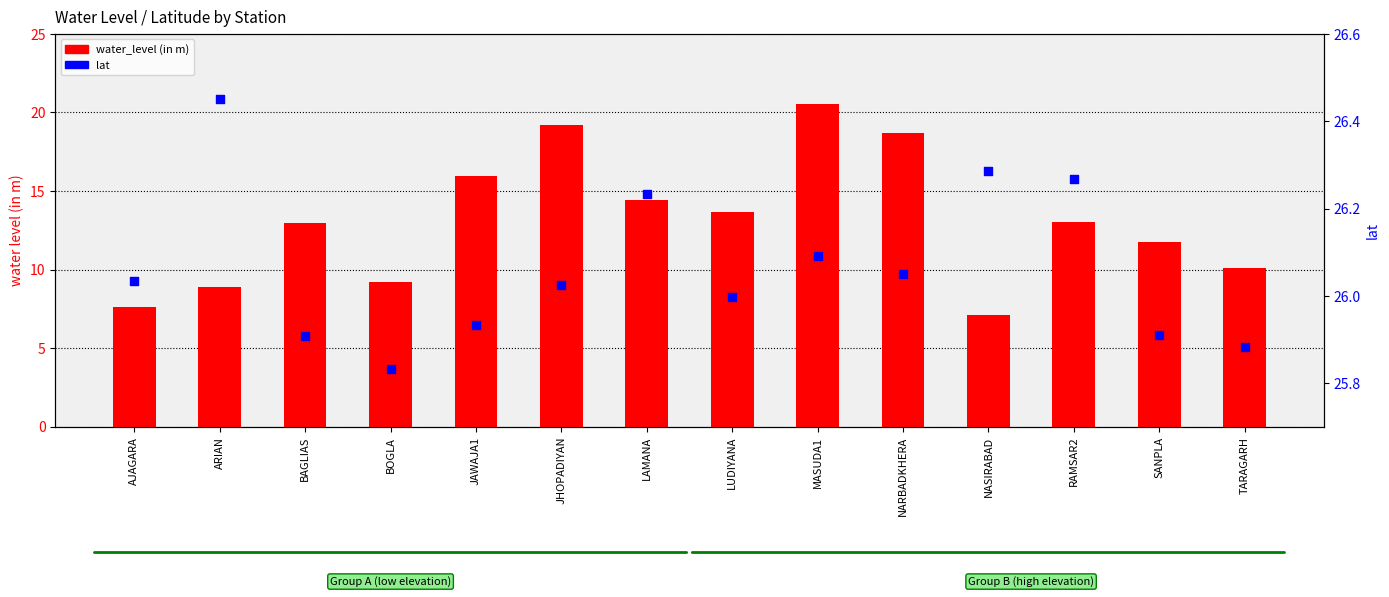

At how many categories does at least one series exceed 15?

14